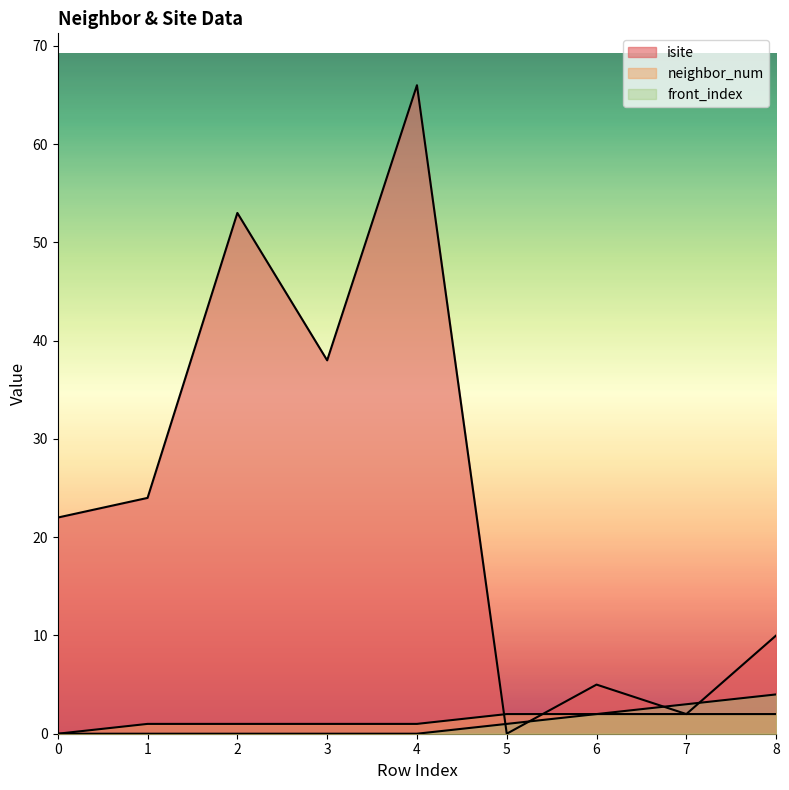

Reading left to right, transcribe all the data shown in this chart.

isite: 0=22	1=24	2=53	3=38	4=66	5=0	6=5	7=2	8=10
neighbor_num: 0=0	1=1	2=1	3=1	4=1	5=2	6=2	7=2	8=2
front_index: 0=0	1=0	2=0	3=0	4=0	5=1	6=2	7=3	8=4